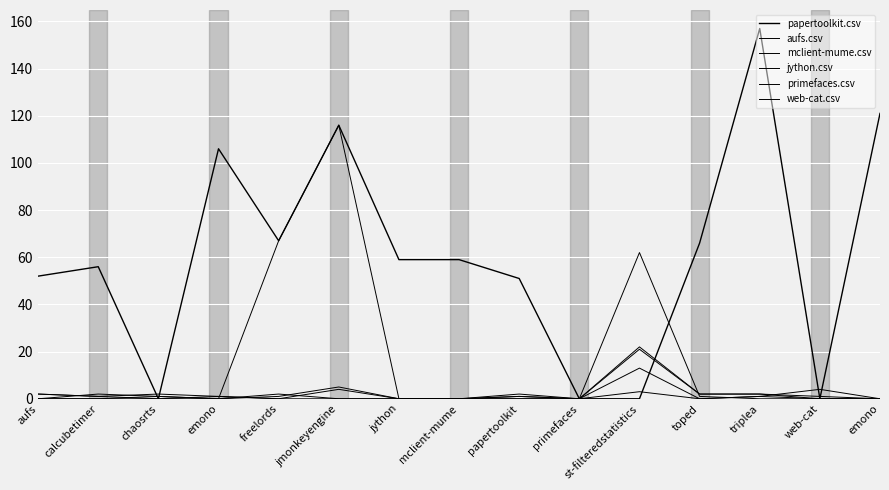

List the labels in order of mclient-mume.csv value, smallest first.

aufs, calcubetimer, chaosrts, emono, jython, mclient-mume, primefaces, toped, emono, papertoolkit, triplea, st-filteredstatistics, web-cat, freelords, jmonkeyengine